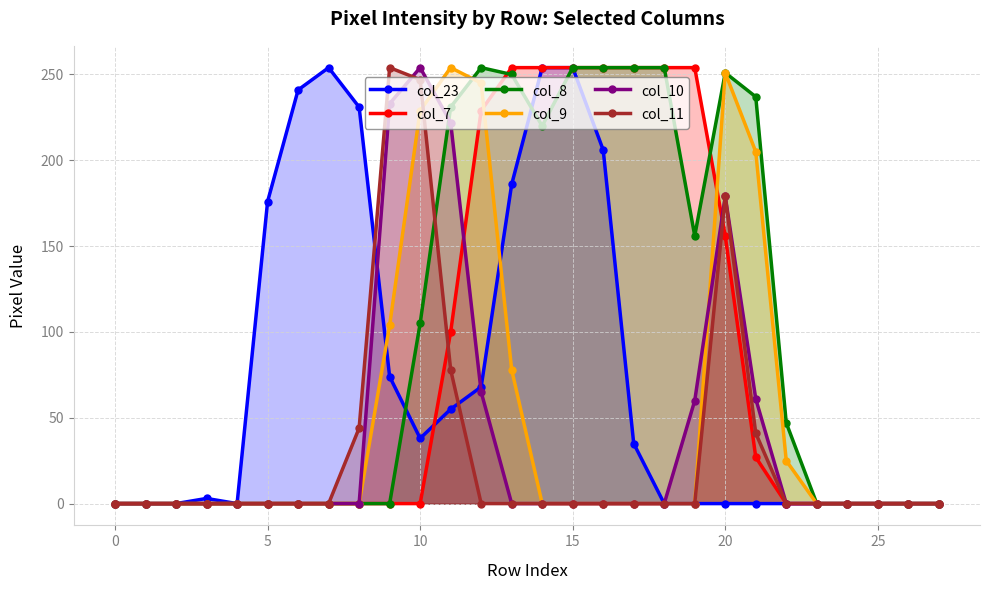

What is the average value of the col_7 series?

82